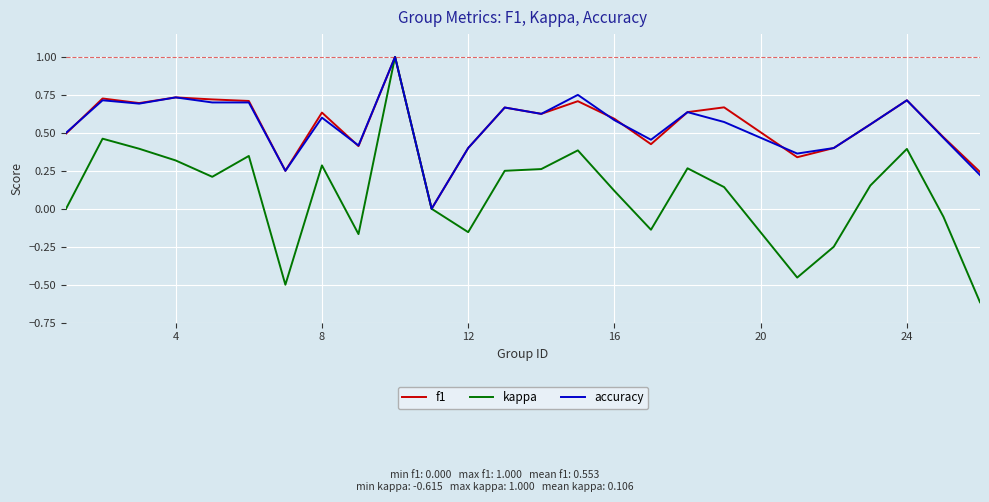

What is the greatest value displayed?

1.0